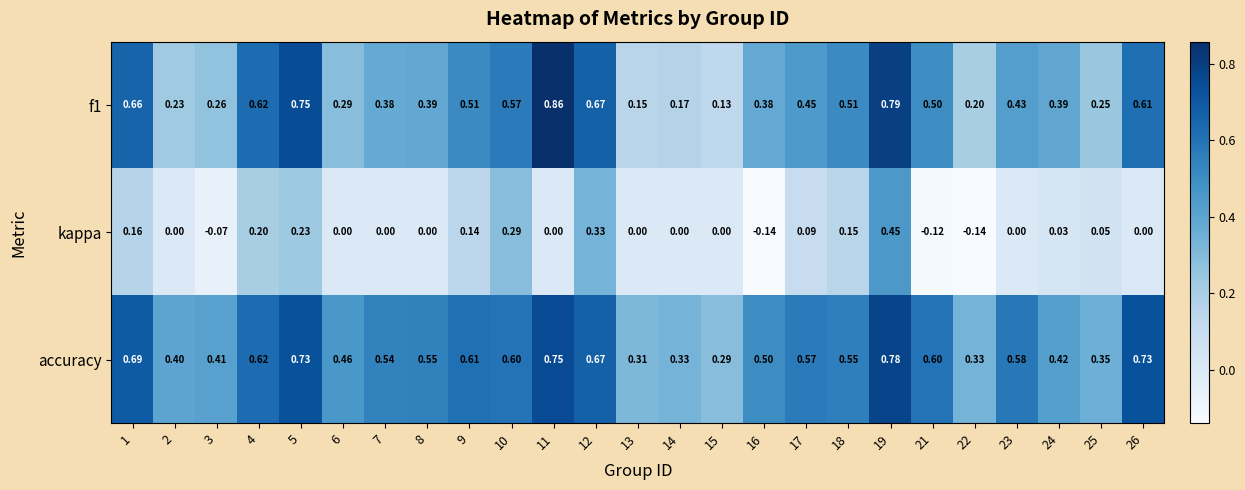

Rank the categories by f1 value from lowest to highest.

15, 13, 14, 22, 2, 25, 3, 6, 7, 16, 8, 24, 23, 17, 21, 18, 9, 10, 26, 4, 1, 12, 5, 19, 11